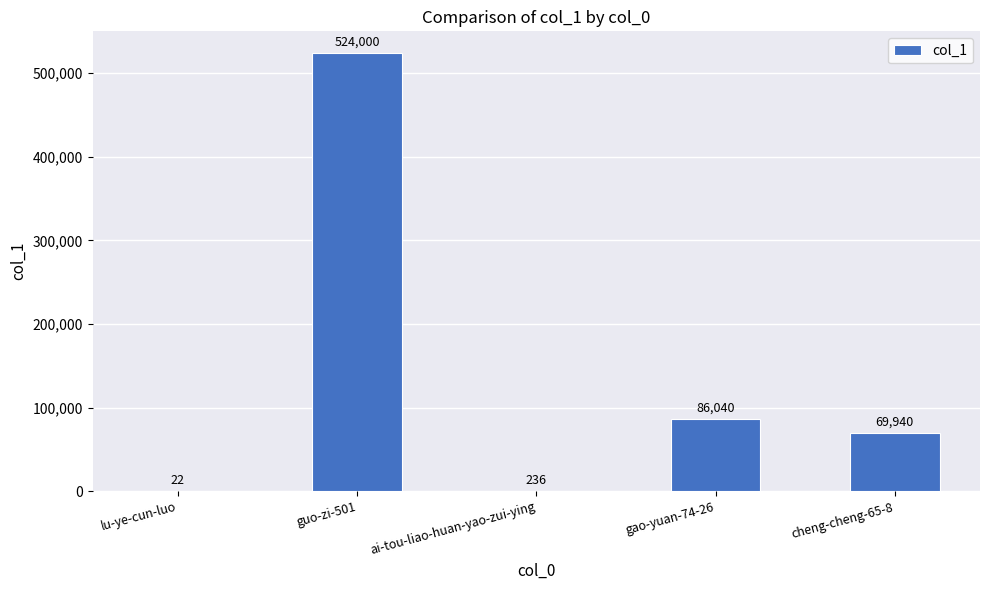

Which label corresponds to the largest value in the chart?

guo-zi-501